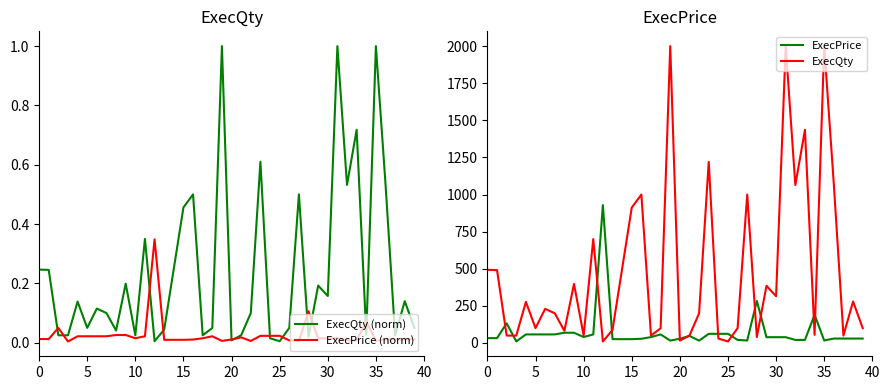

What is the difference between the ExecQty values at 34 and 30?

260.0